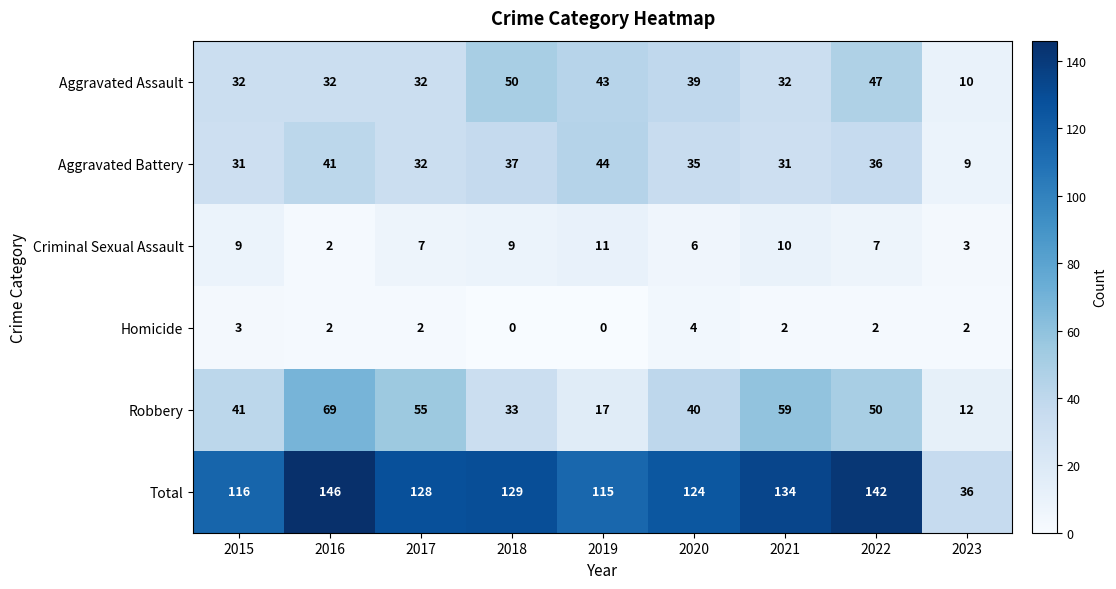

Which series has the largest total across all categories?

Total